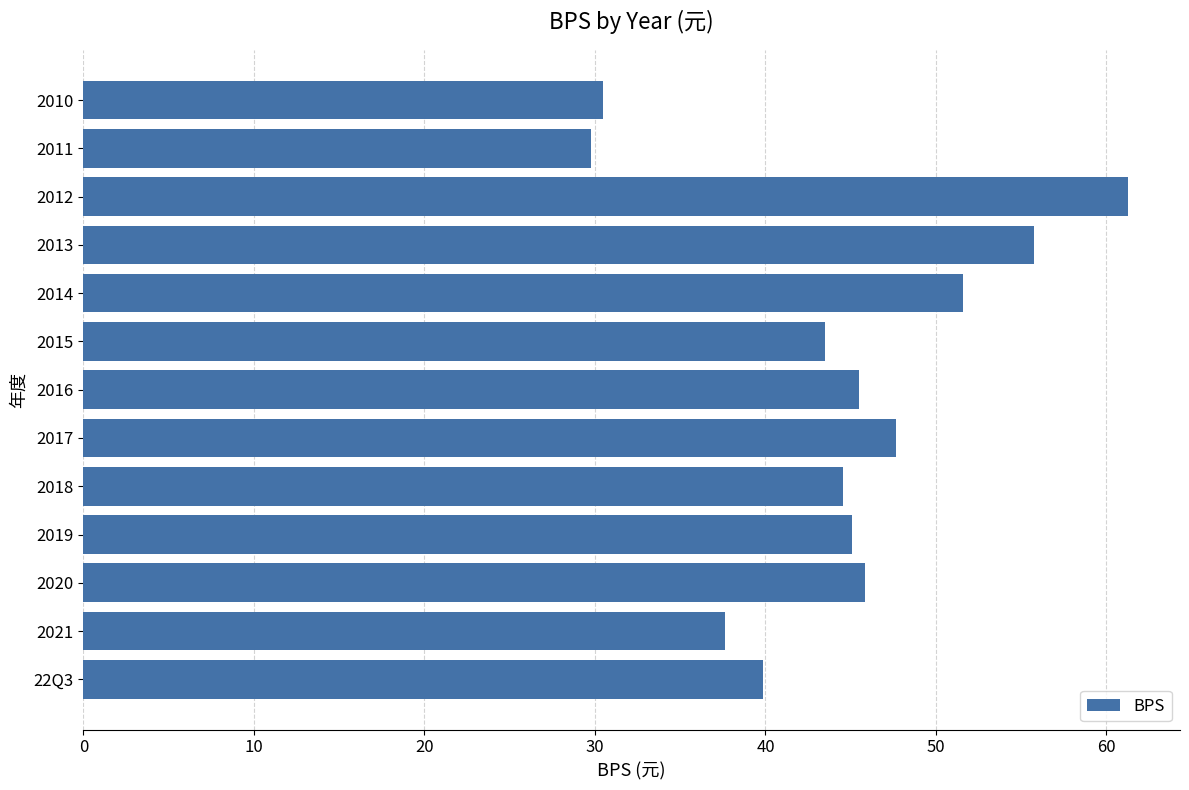

How many distinct data groups are displayed?

1